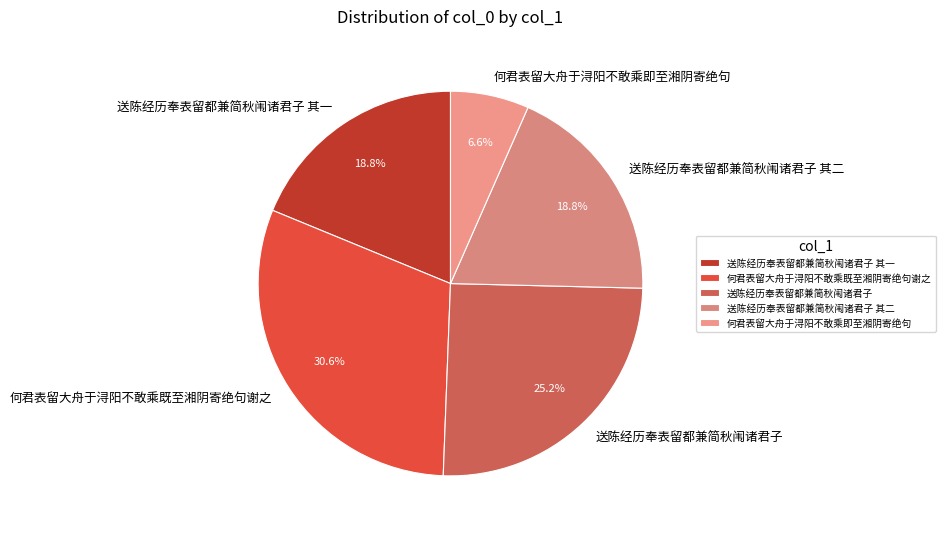

Which has a higher value, 送陈经历奉表留都兼简秋闱诸君子 or 送陈经历奉表留都兼简秋闱诸君子 其二?

送陈经历奉表留都兼简秋闱诸君子